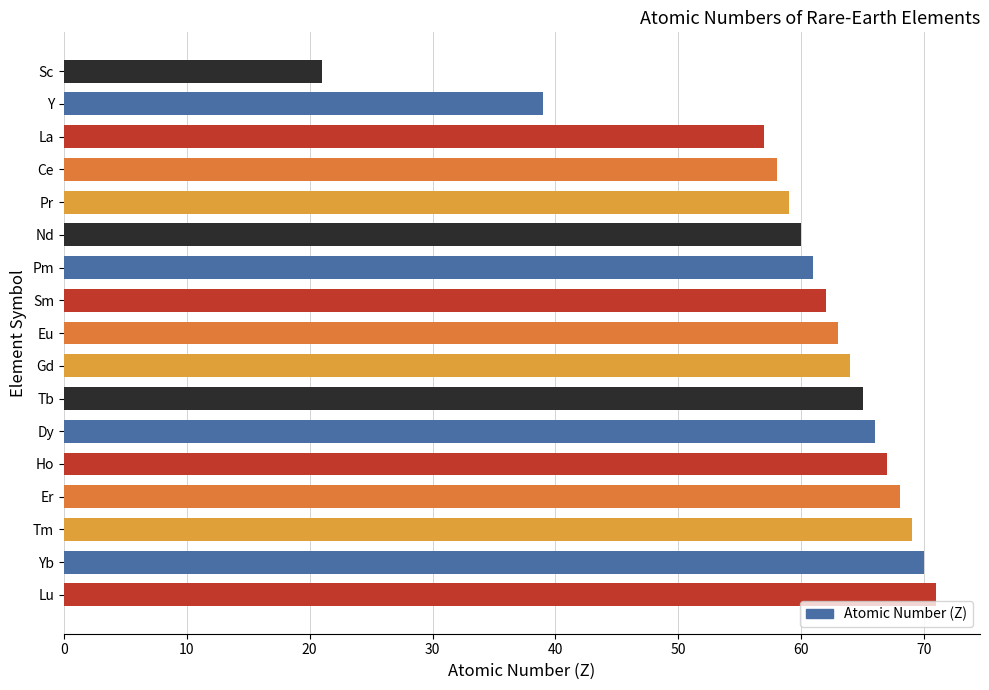

At which label is the value closest to 46?

Y